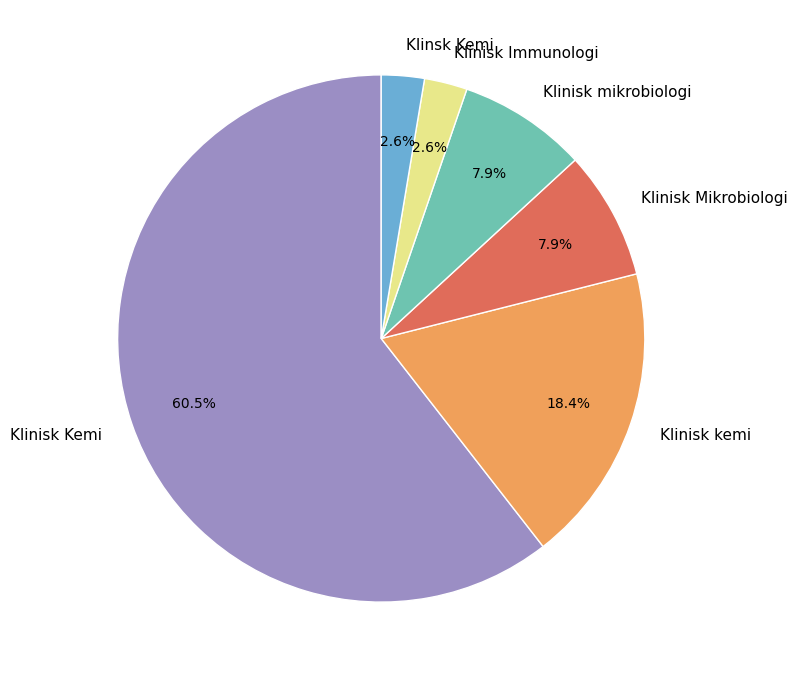

The Klinisk Kemi slice represents 69% of the pie. True or false?

False